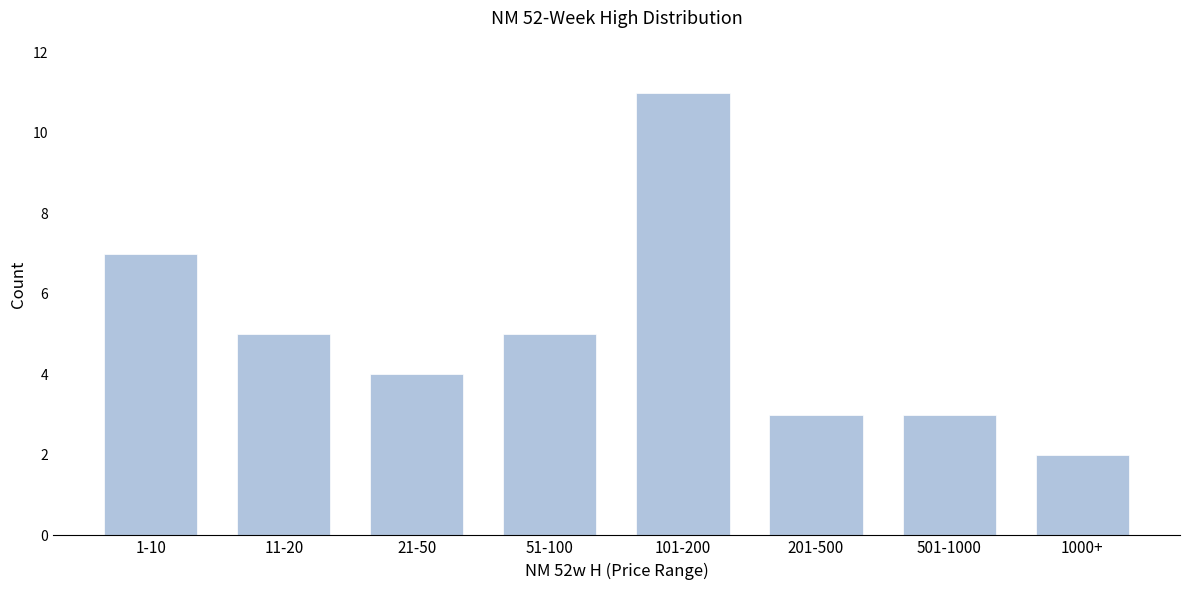

Reading left to right, transcribe all the data shown in this chart.

1-10=7	11-20=5	21-50=4	51-100=5	101-200=11	201-500=3	501-1000=3	1000+=2